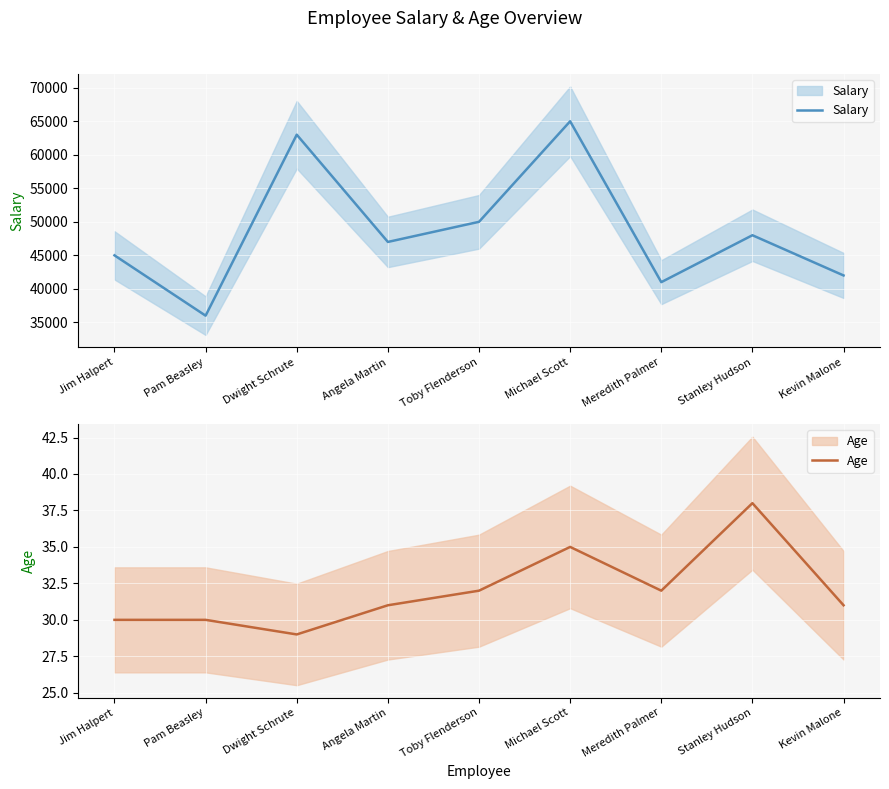

At Kevin Malone, list the series in order from smallest to largest.

Age, Salary